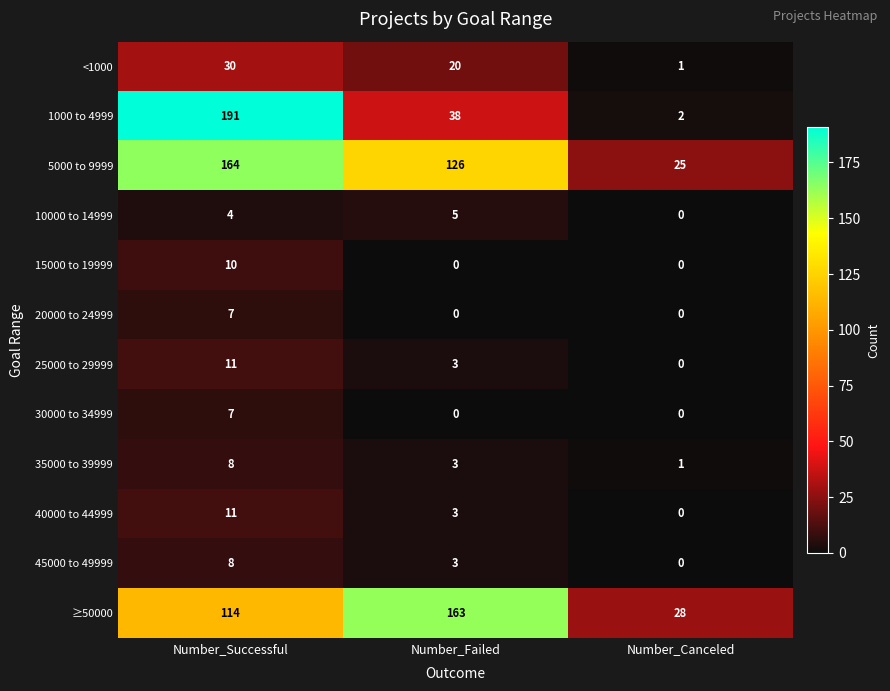

Which series has the largest total across all categories?

5000 to 9999